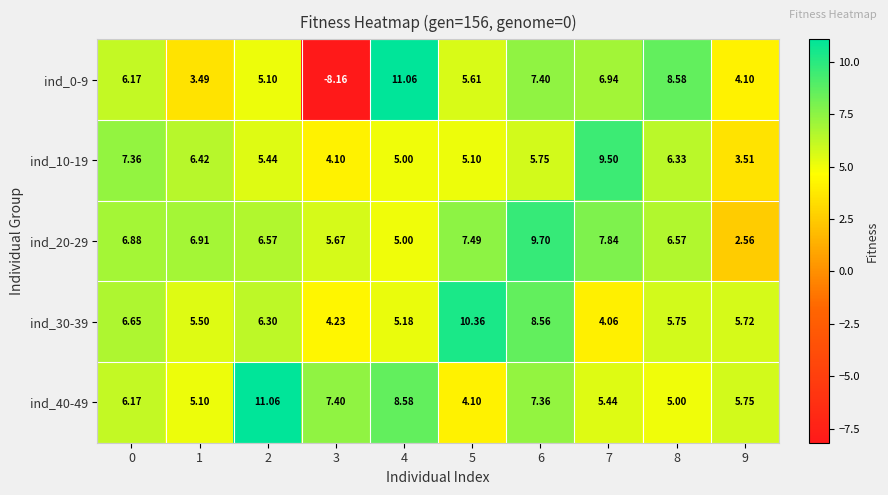

Is the value of ind_10-19 at 1 greater than the value of ind_30-39 at 6?

No